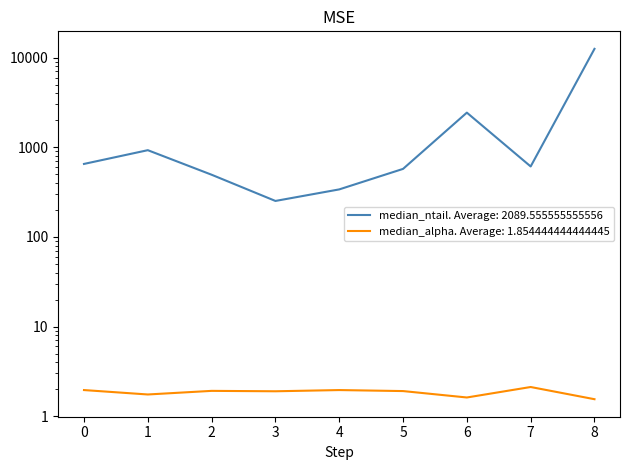

How many series are shown in this chart?

2